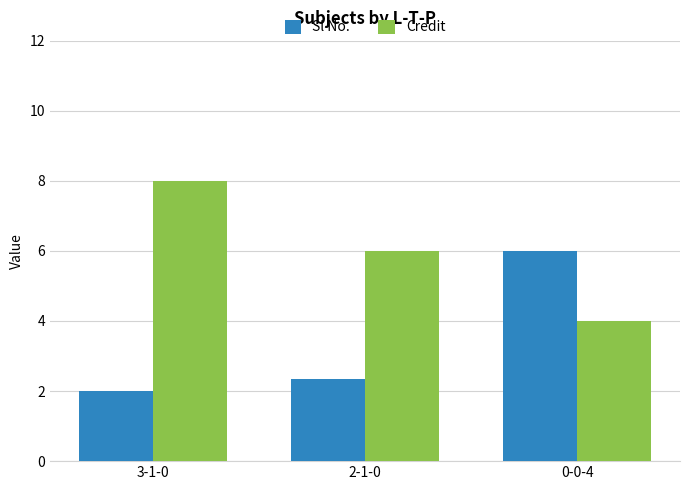

Reading right to left, extract all data points from this chart.

Sl No.: 6.0	2.3	2.0
Credit: 4.0	6.0	8.0